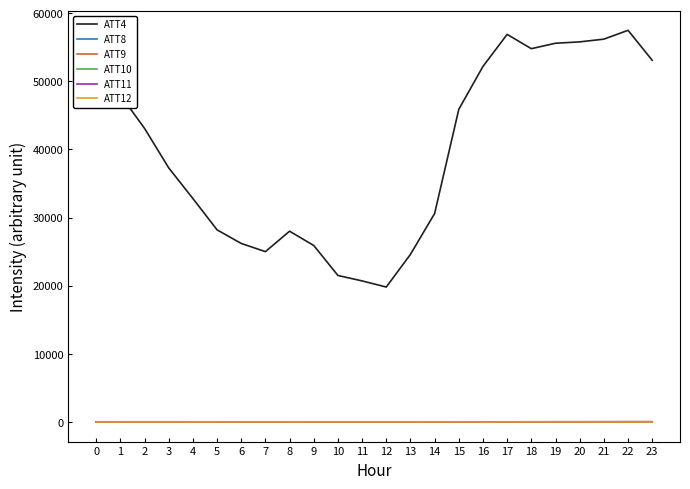

What is the sum of the ATT11 values at 8 and 11?

19.1